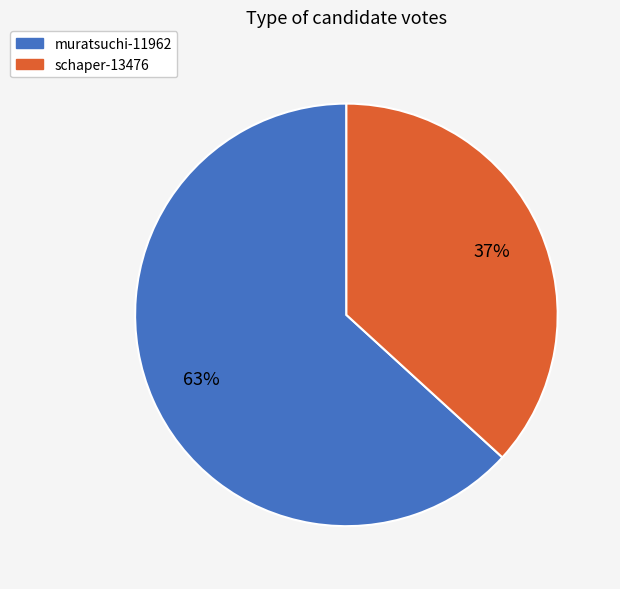

To the nearest percent, what portion does schaper-13476 represent?

37%